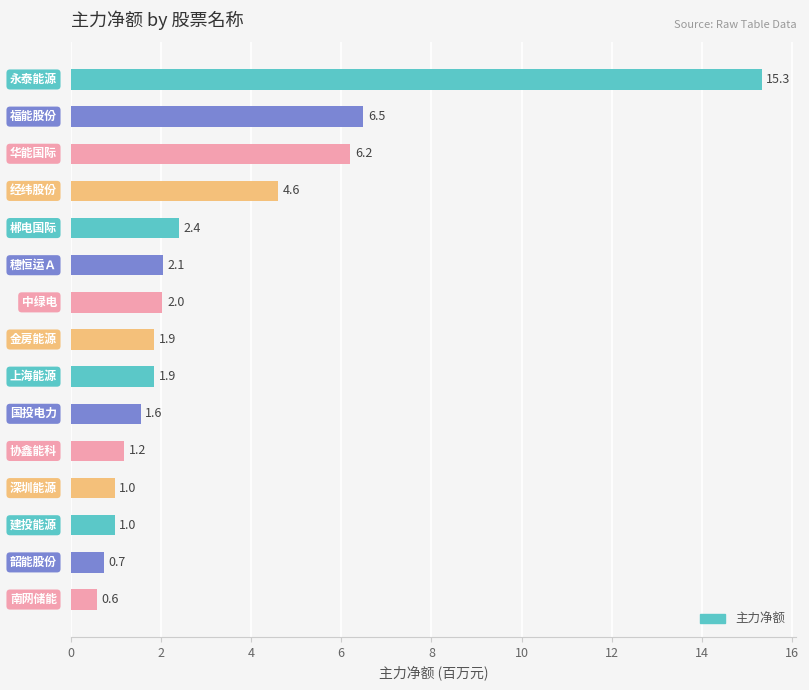

What is the greatest value displayed?

15.3